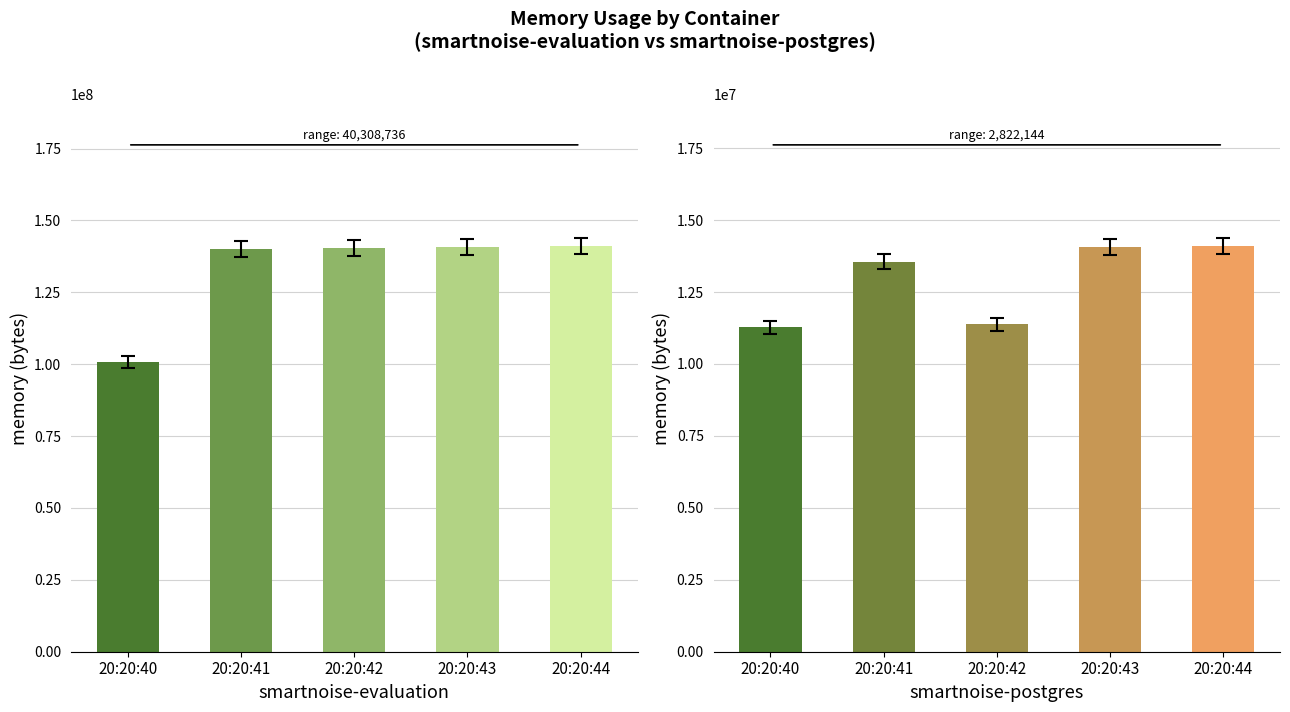

Count the number of data series in this chart.

2